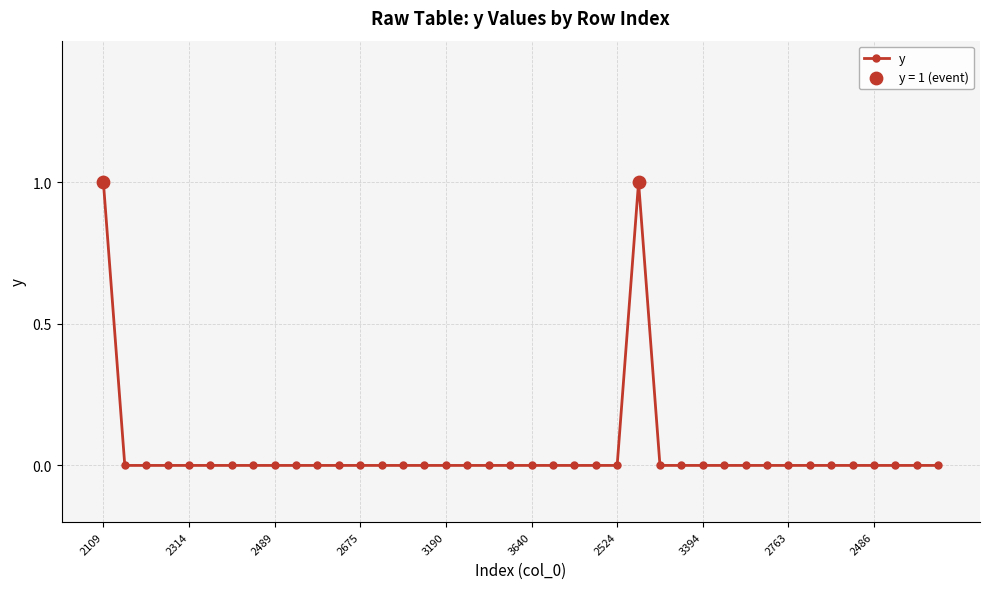

True or false: the data has more than 0 interior local peaks.

True